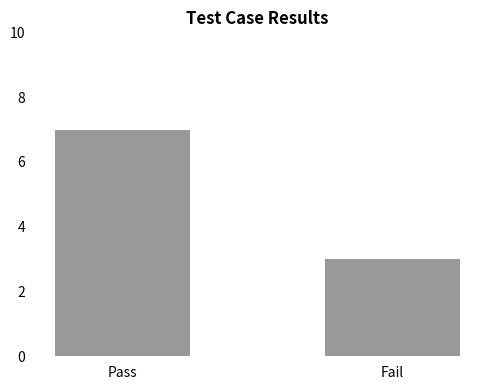

What is the label of the 1st bar from the right?

Fail